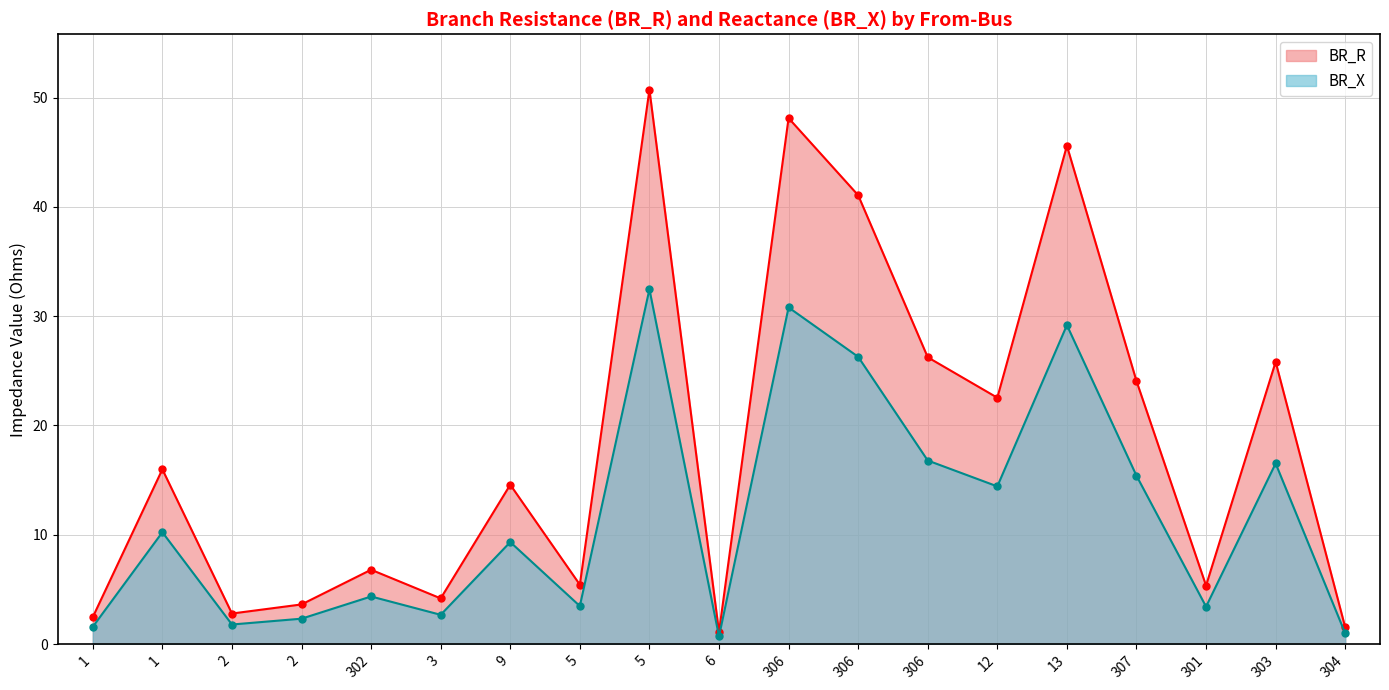

Where is the first local maximum for BR_X?

1